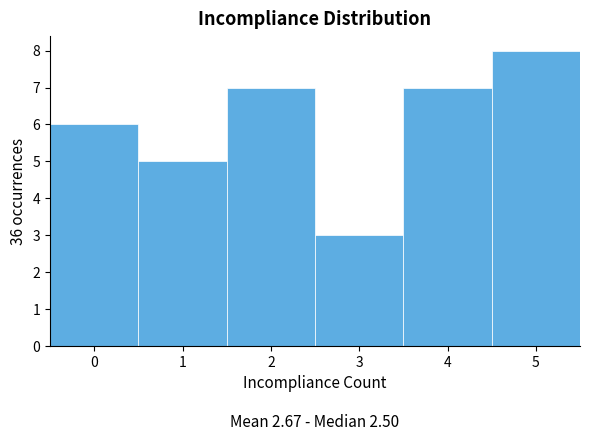

Which range on the x-axis has the tallest bar?

4.5 to 5.5